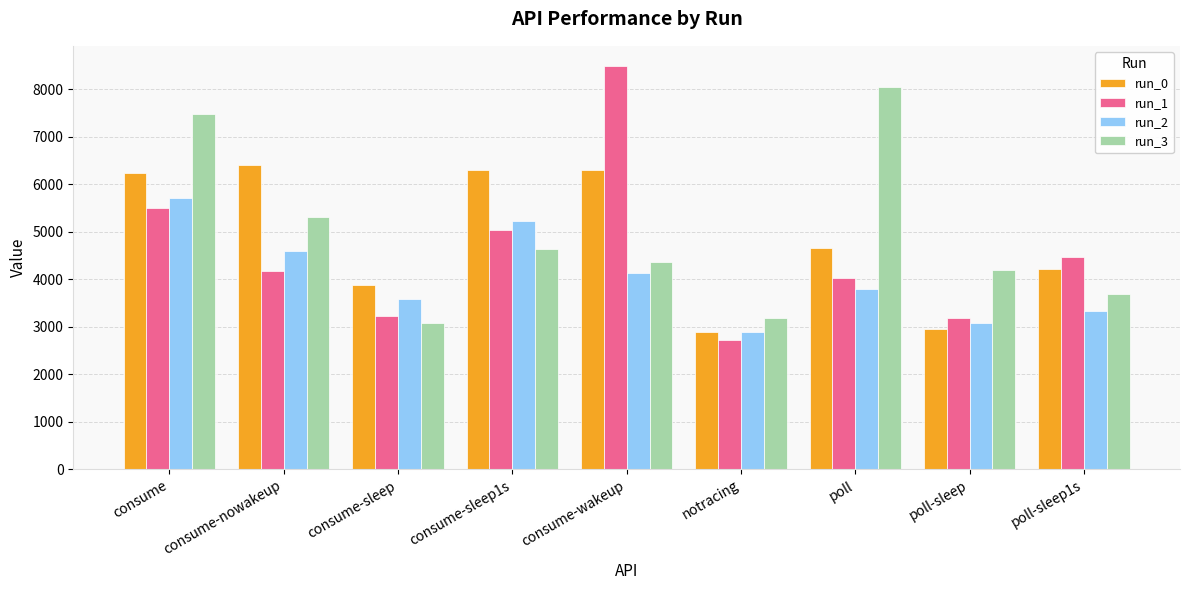

Which series changed the most between notracing and poll-sleep1s?

run_1